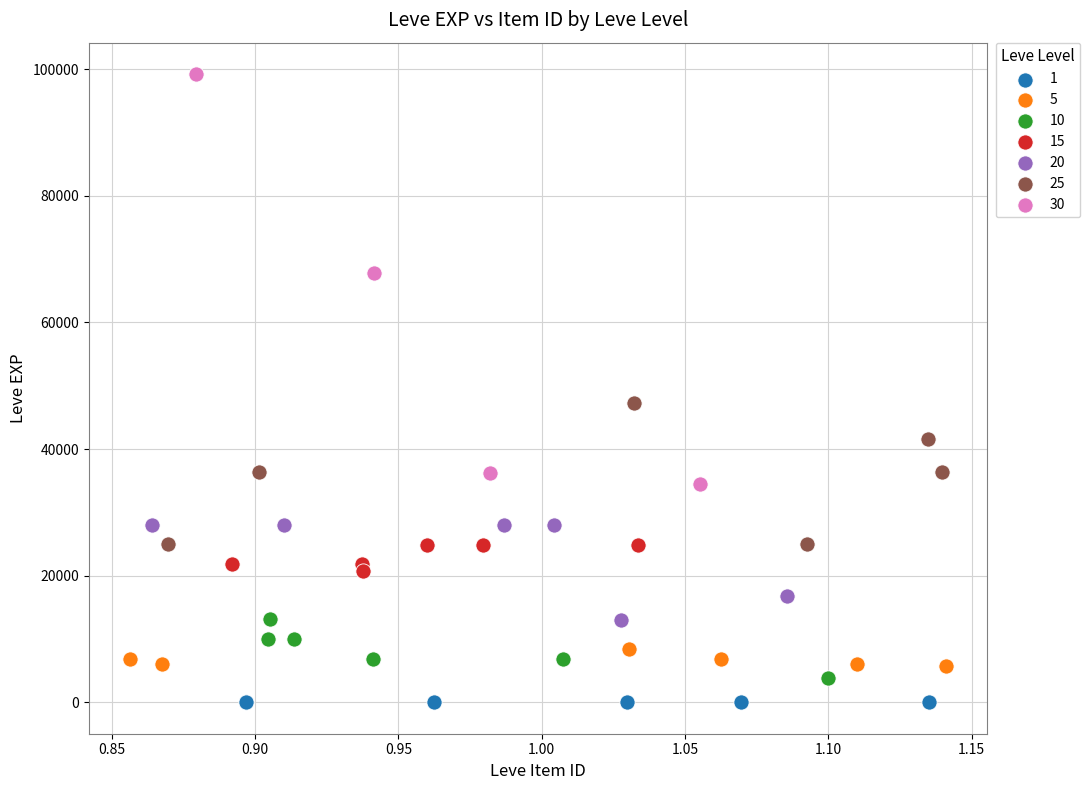

Which series reaches the maximum Y coordinate?

30